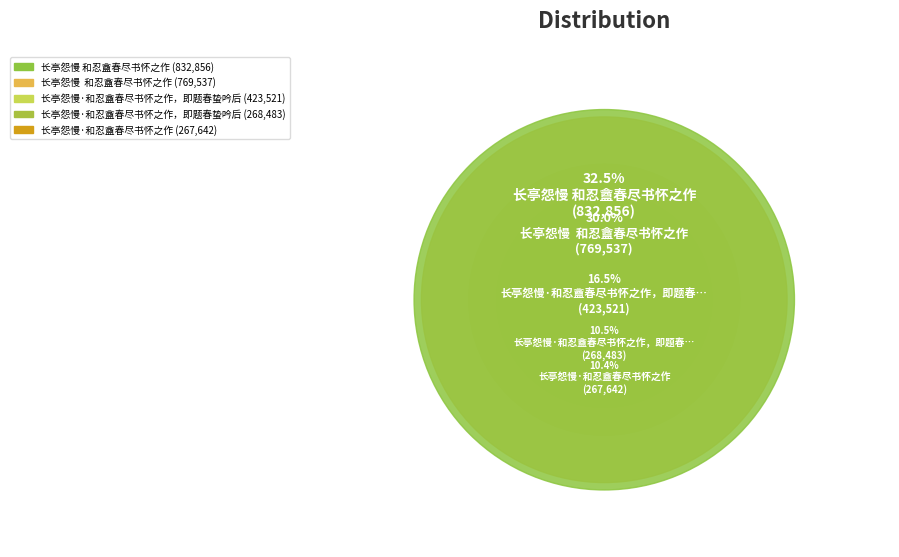

Is it true that 长亭怨慢·和忍盦春尽书怀之作 is 21% of the pie?

False